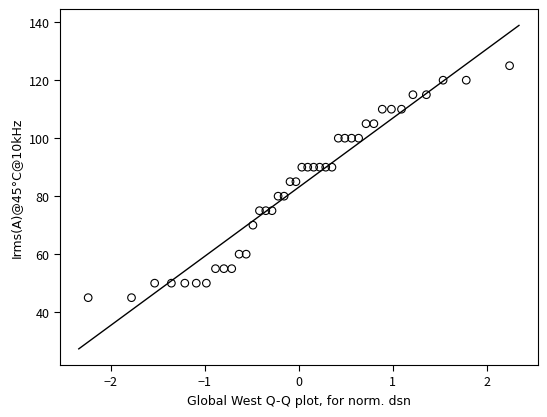

What is the range of Y values (max minus min)?

80